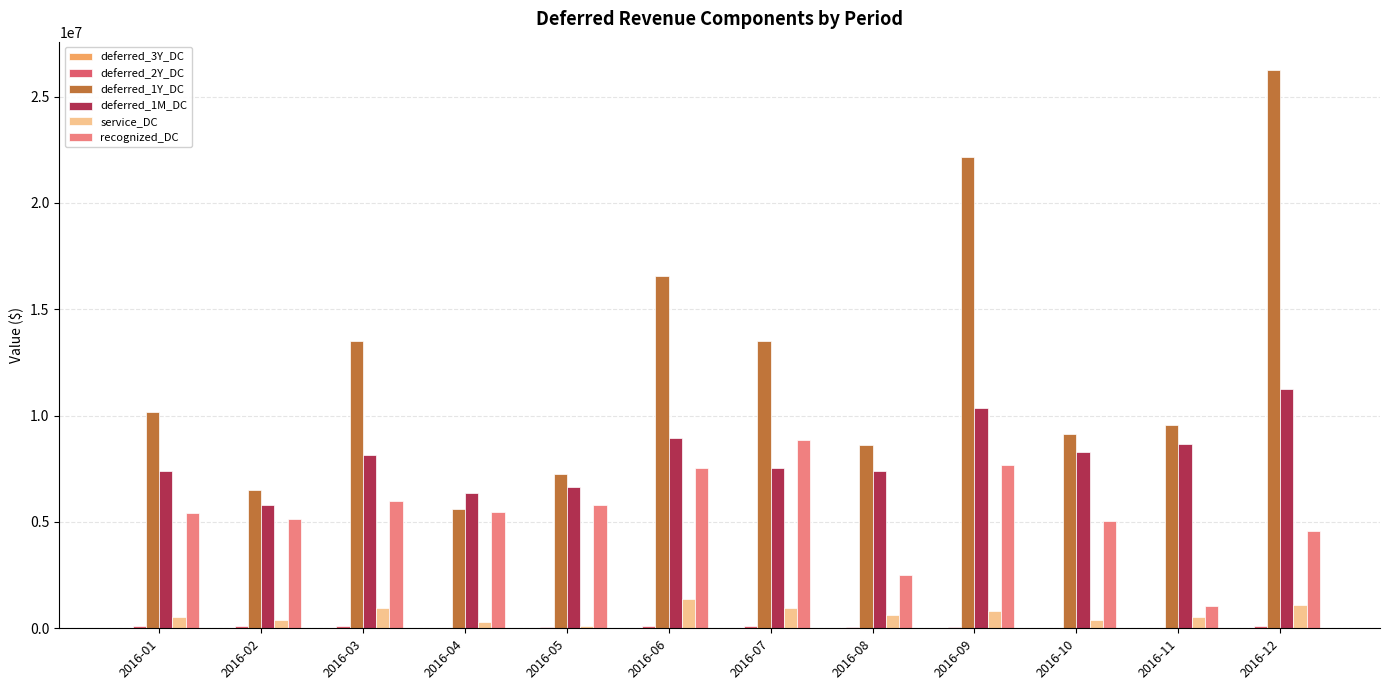

Does the chart contain stacked bars?

No